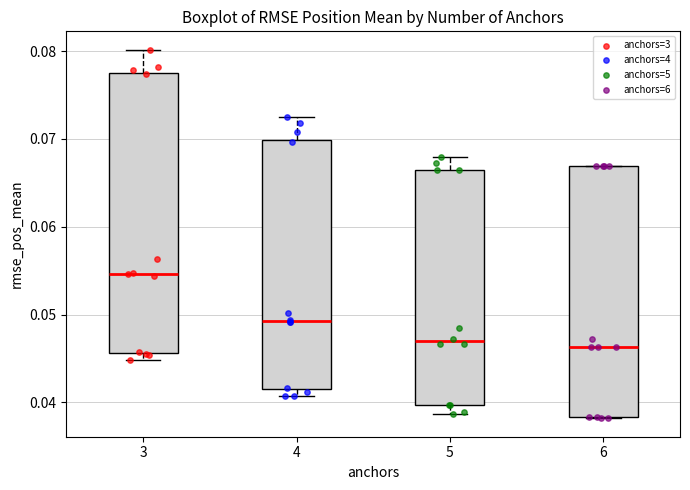

Where does the median line of the box at x = 5 sit on the y-axis? The values are not printed on the chart, so give them approximately, as read against the axis.

0.047